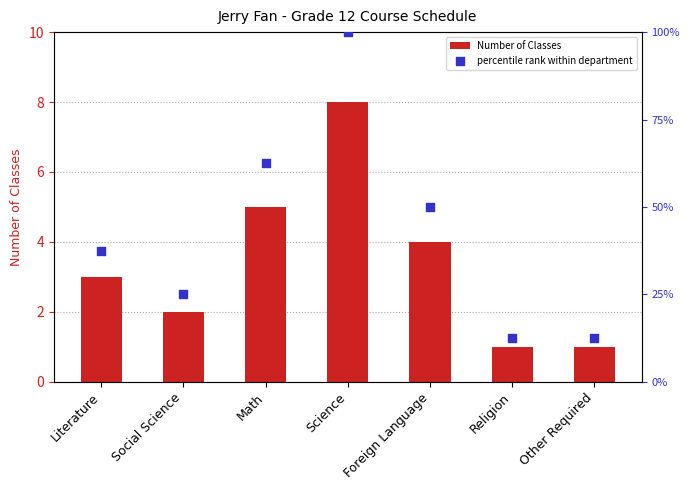

At which category is the sum across all series the highest?

Science